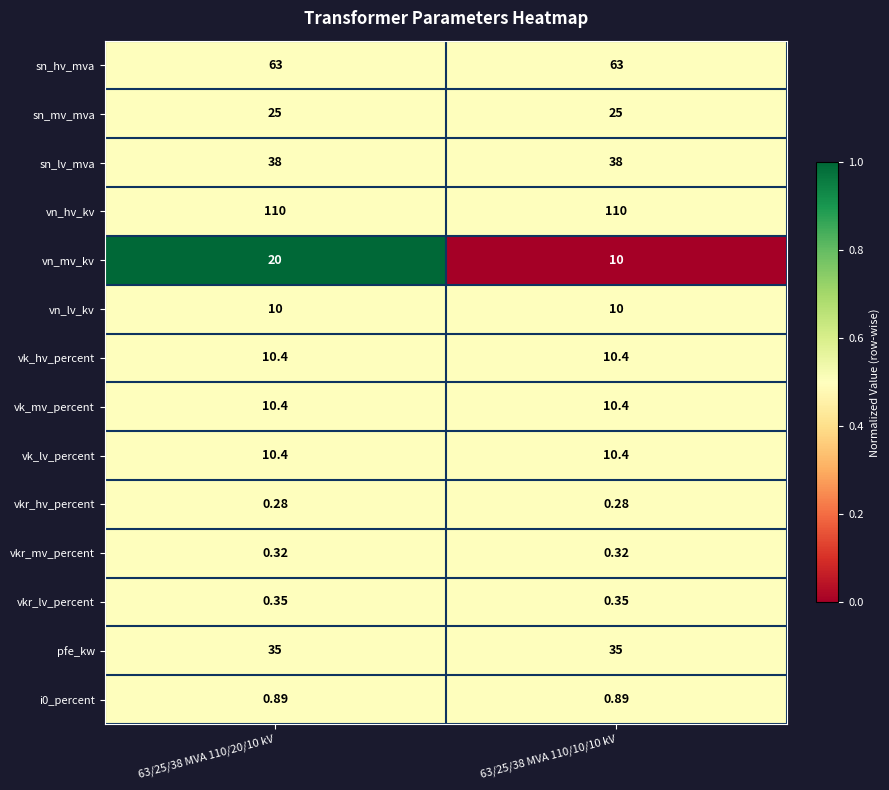

Which series has the largest total across all categories?

vn_hv_kv